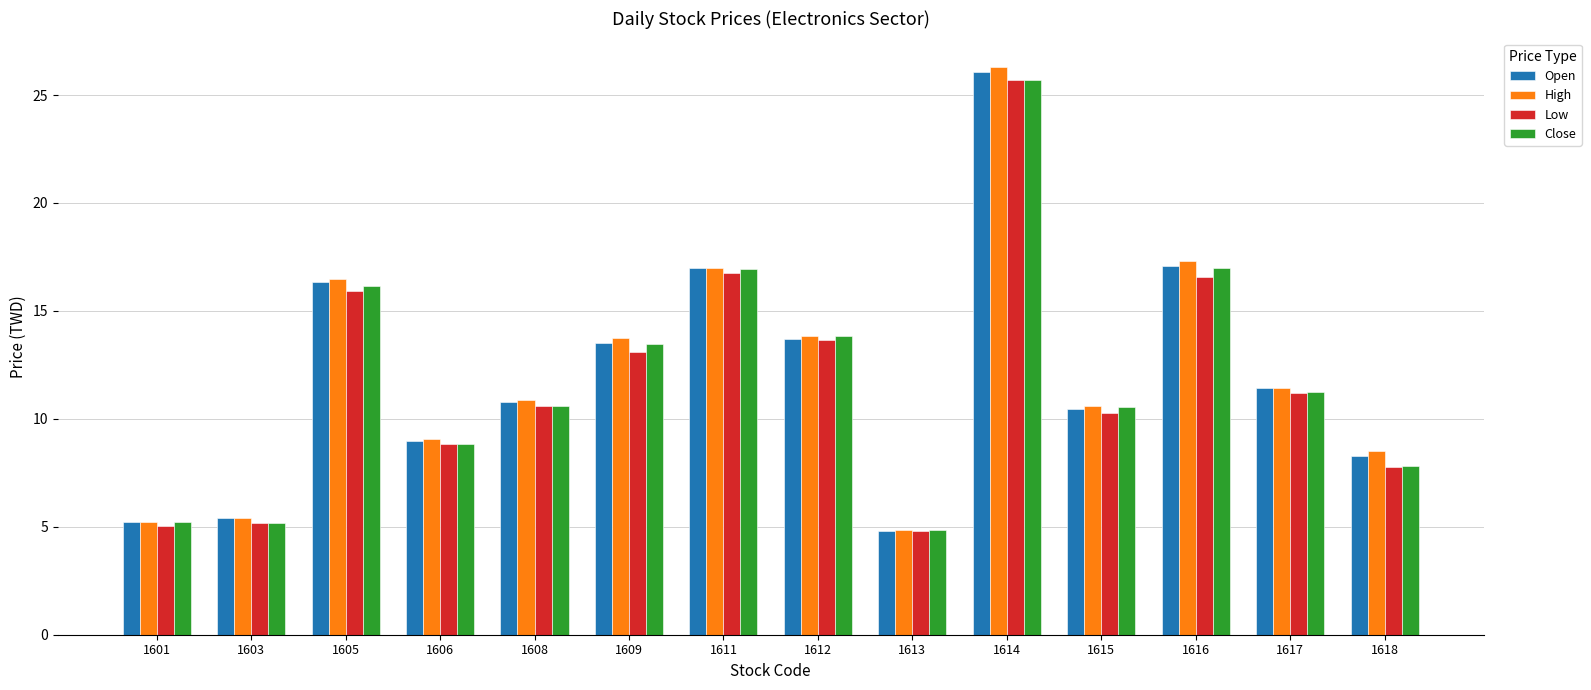

At which category is the sum across all series the highest?

1614